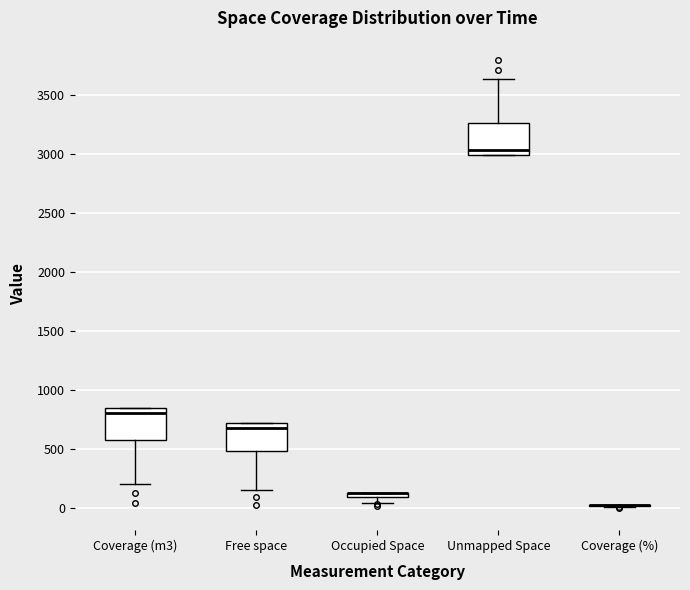

Where is the upper edge of the box for Free space on the y-axis? The values are not printed on the chart, so give them approximately, as read against the axis.

700